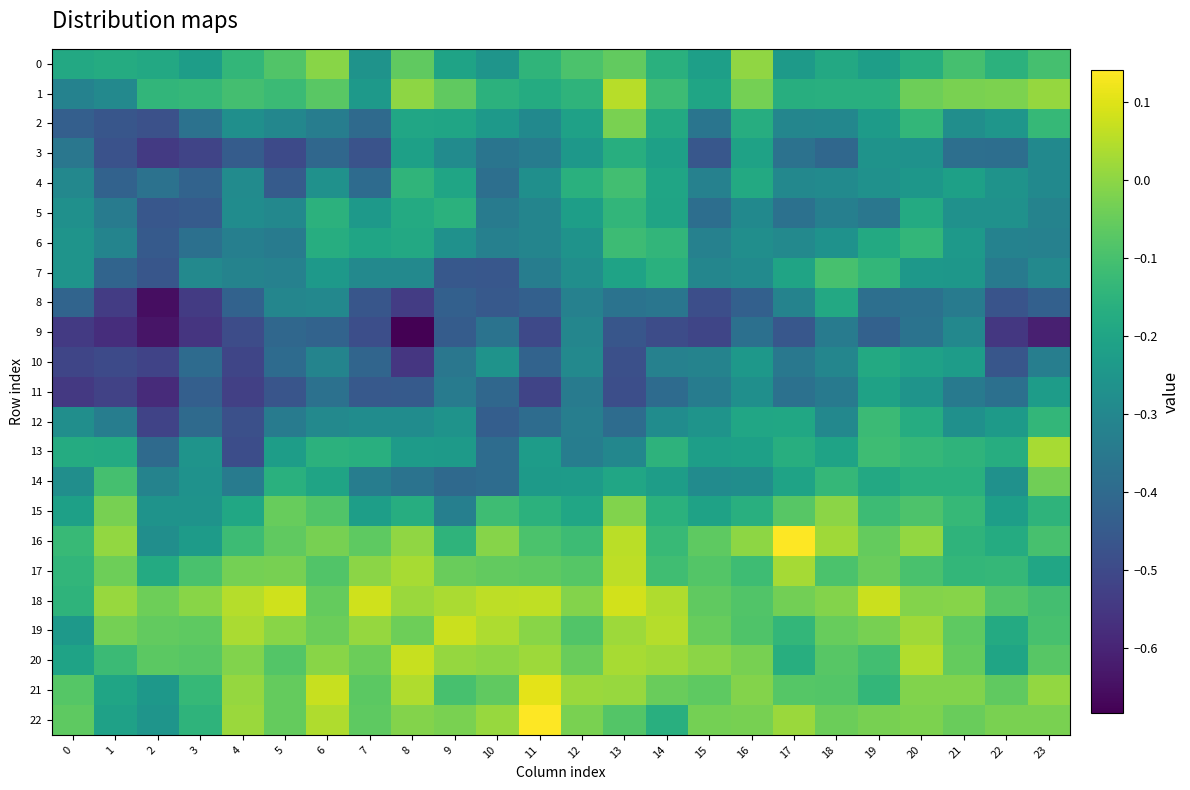

Rank the series by their maximum value, from lowest to highest.

9, 11, 8, 10, 3, 5, 12, 6, 4, 7, 14, 2, 15, 0, 13, 1, 17, 20, 19, 18, 21, 16, 22